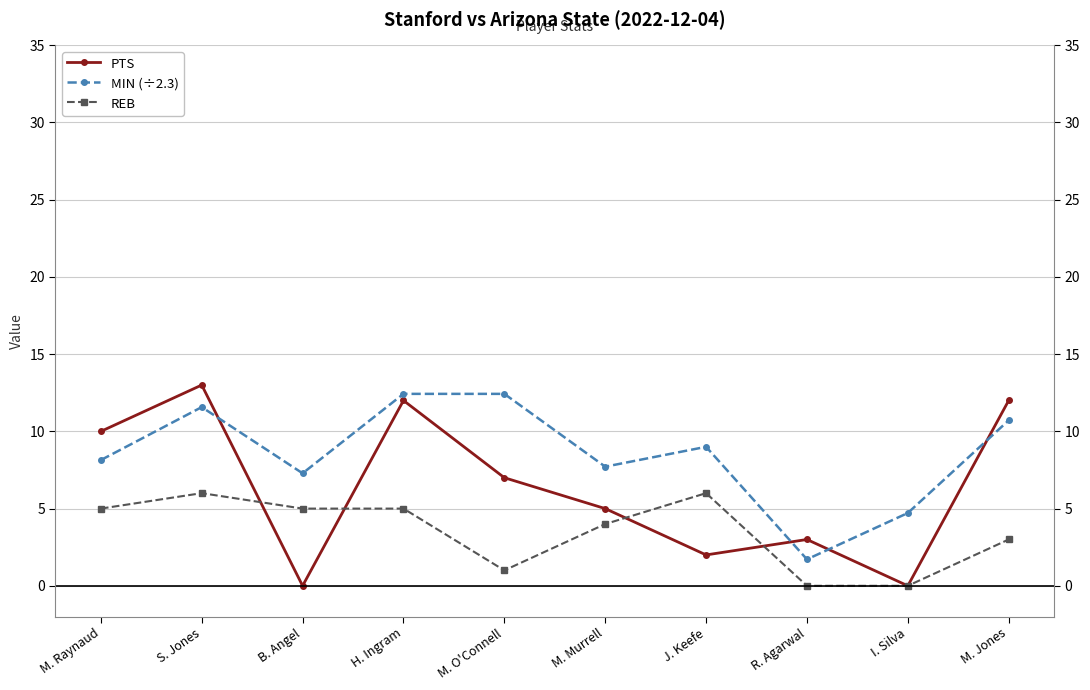

At which label is PTS closest to 6?

M. O'Connell